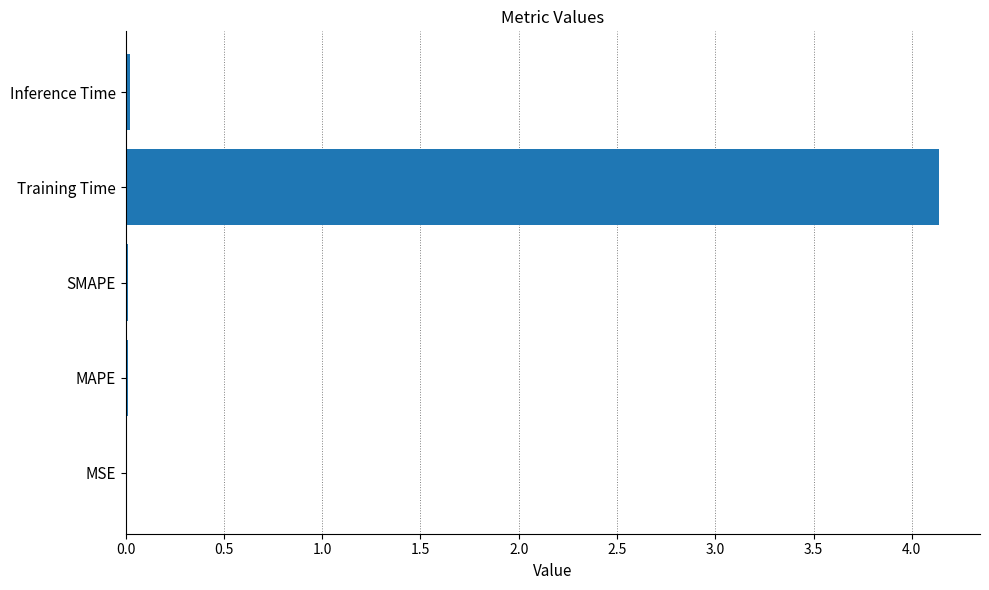

What is the maximum value shown in the chart?

4.1